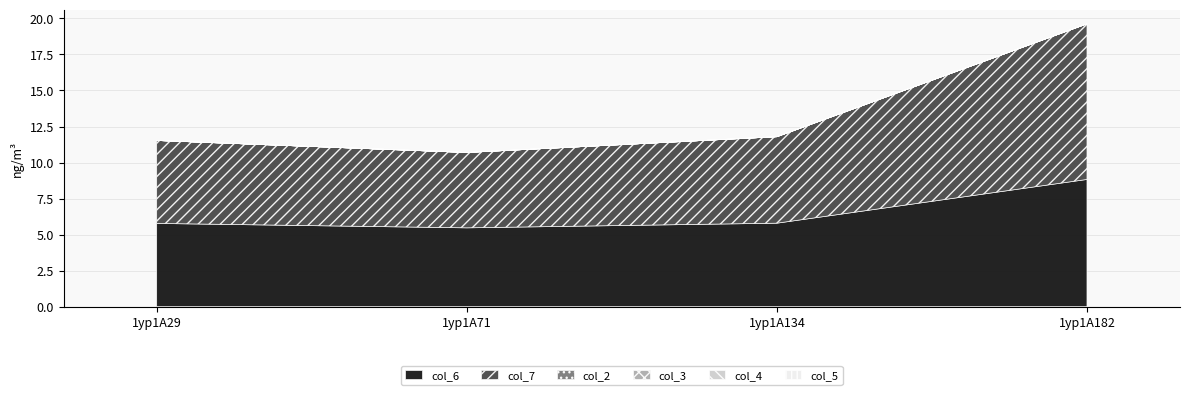

At which label does col_6 reach its minimum?

1yp1A71